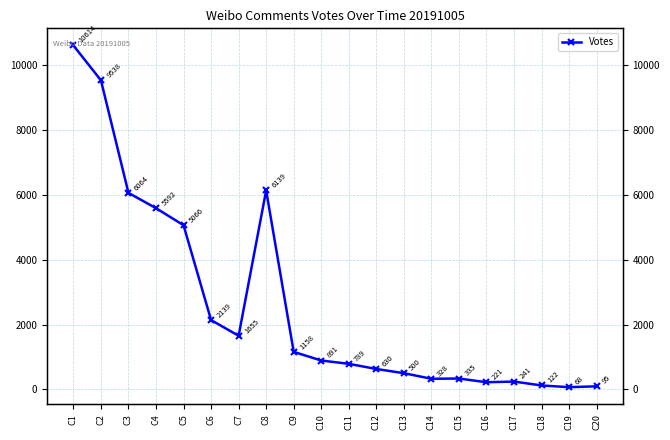

Reading right to left, transcribe all the data shown in this chart.

C20=95	C19=68	C18=122	C17=241	C16=221	C15=335	C14=328	C13=500	C12=630	C11=789	C10=891	C9=1158	C8=6139	C7=1655	C6=2139	C5=5066	C4=5592	C3=6064	C2=9538	C1=10614